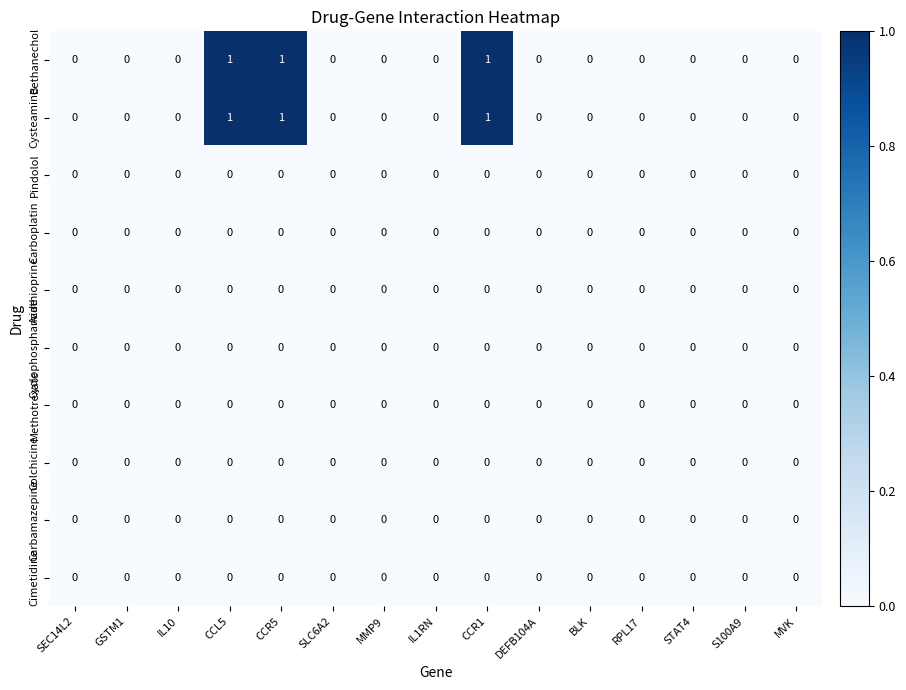

The Carboplatin series shows 0 at MVK. True or false?

True